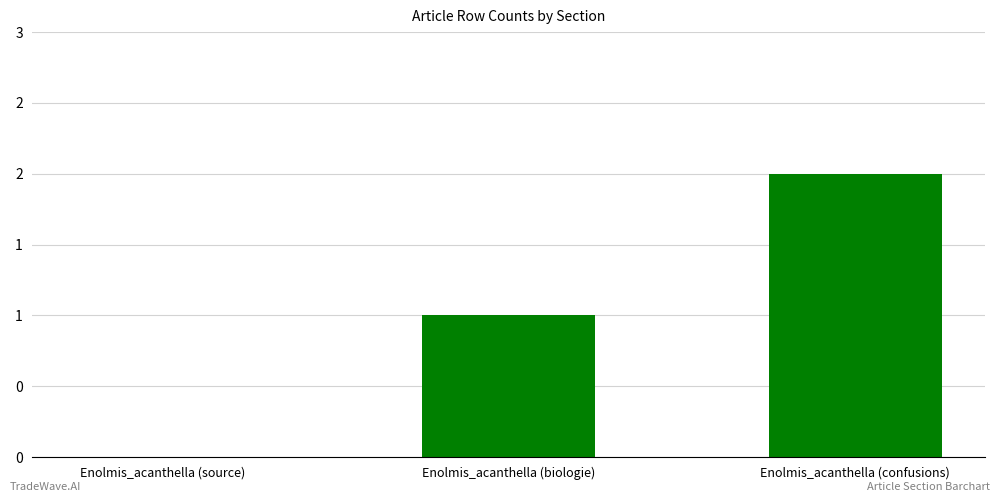

The chart shows a value of -1 at Enolmis_acanthella (source). True or false?

False